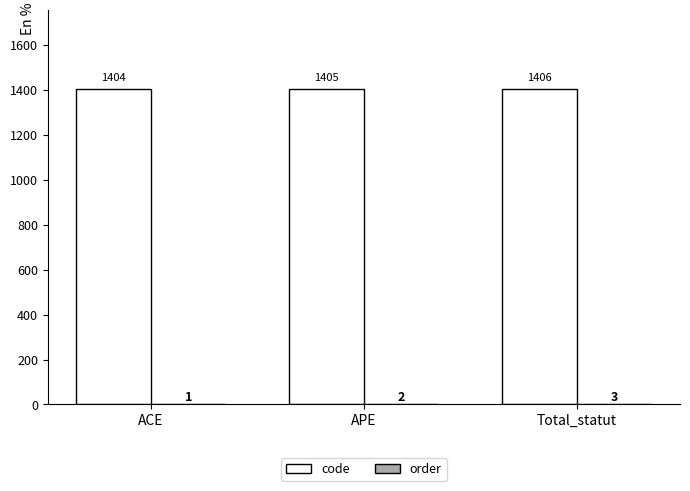

Which category has the highest value across all series?

Total_statut